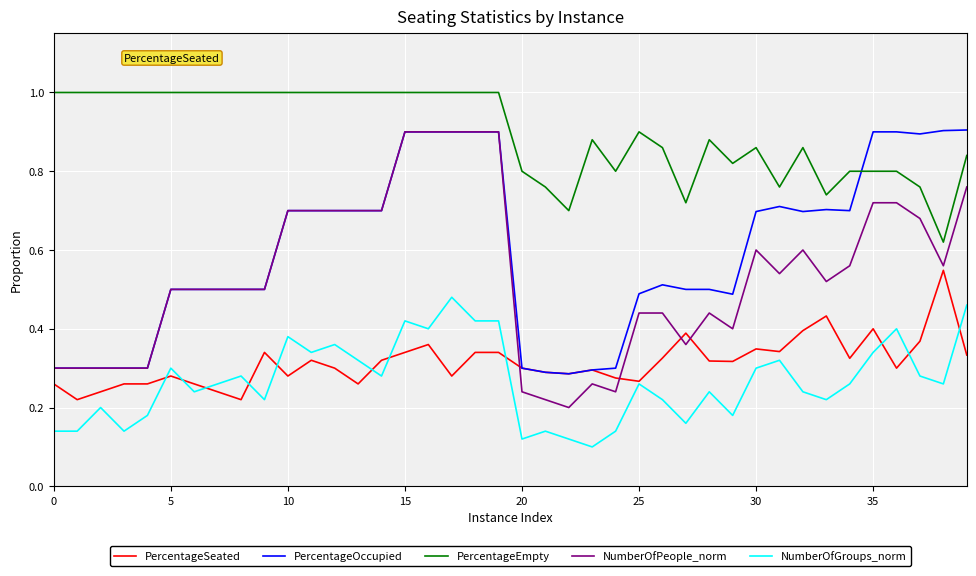

Which series has the largest total across all categories?

PercentageEmpty